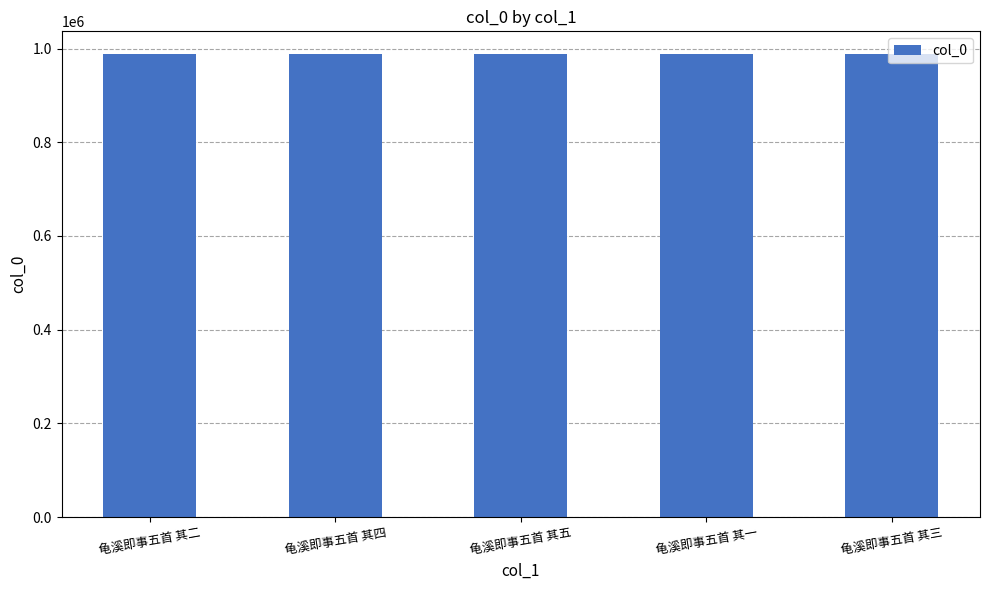

What is the label of the 3rd bar from the right?

龟溪即事五首 其五